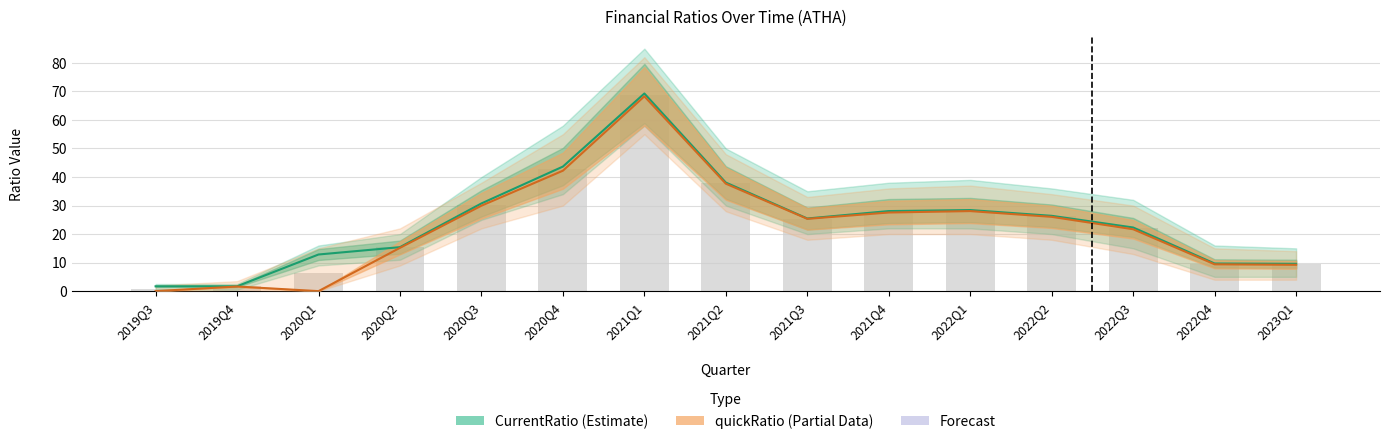

The value of quickRatio at 2019Q4 is 1.6. True or false?

True